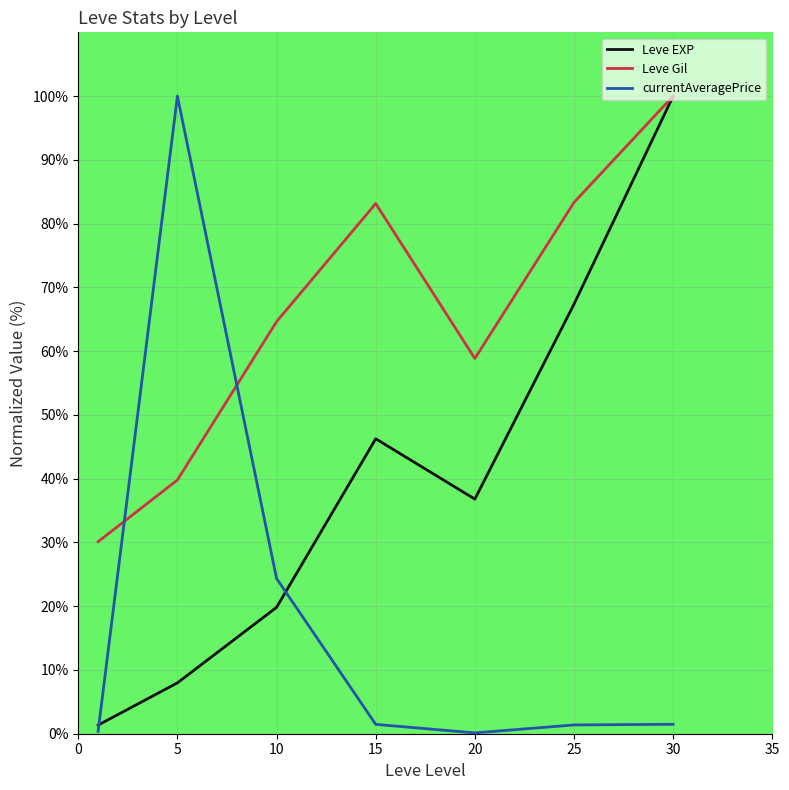

How many intersections are there between currentAveragePrice and Leve Gil?

2